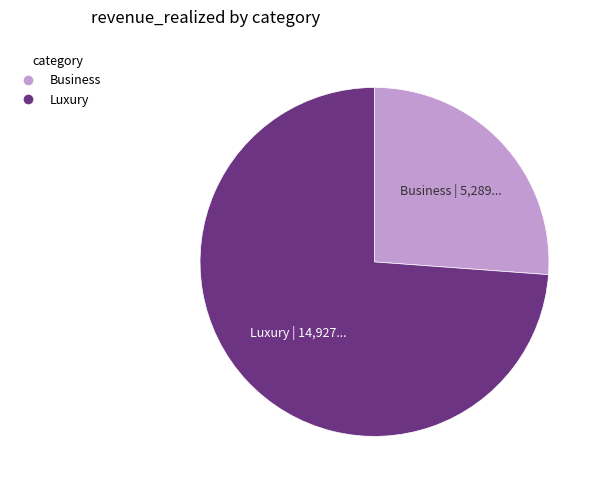

Does any single category account for the majority?

Yes